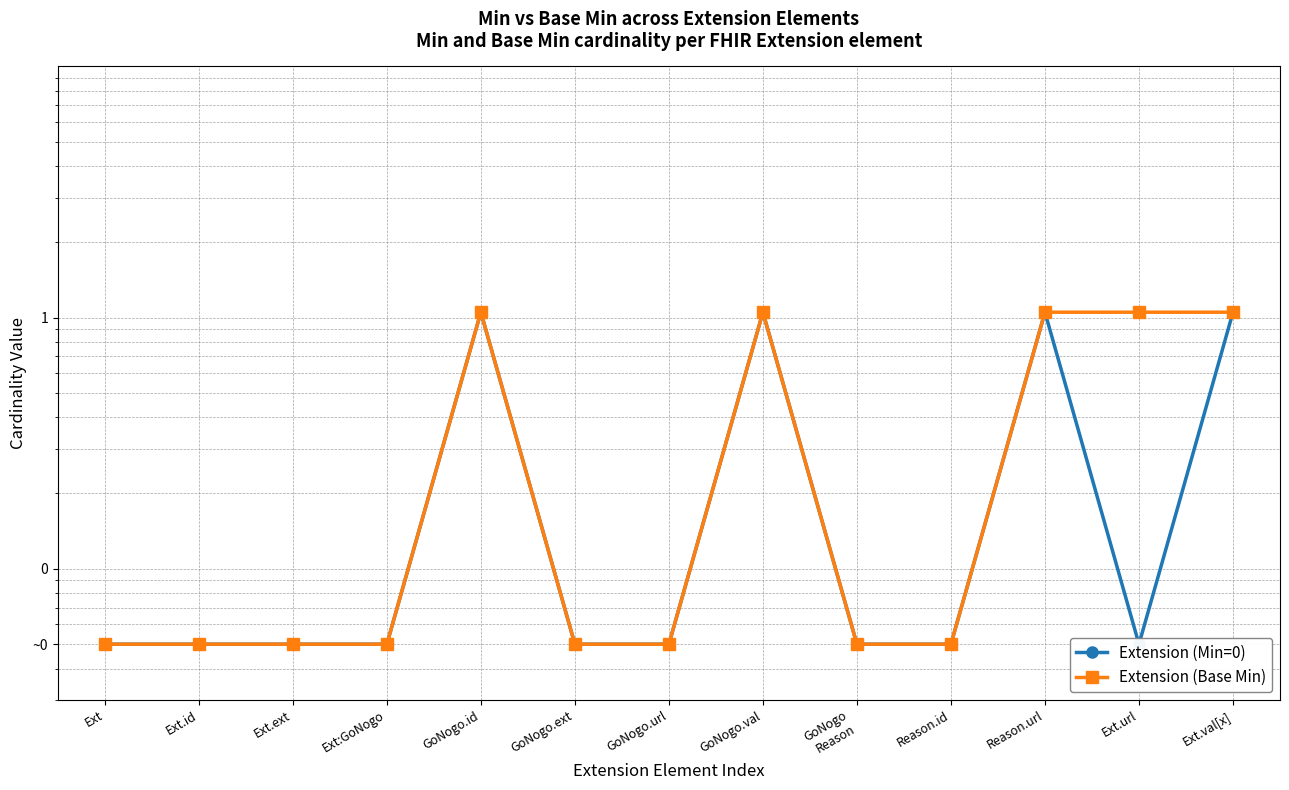

List the series in order of their peak value, highest first.

Extension (Min=0), Extension (Base Min)